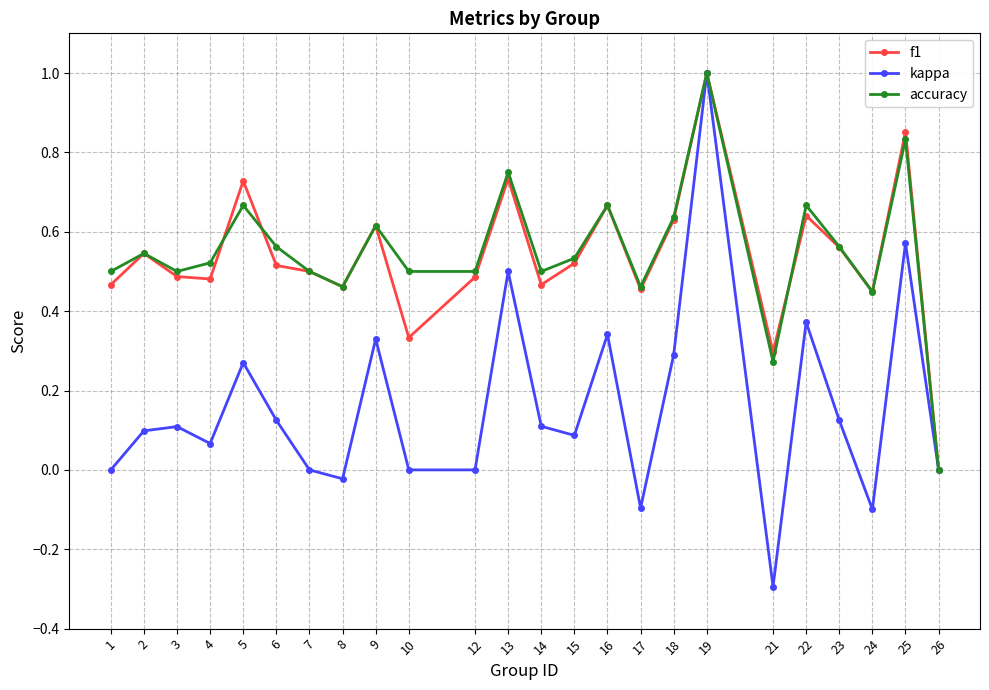

In kappa, how many points are higher than both neighbors (excluding endpoints)?

8